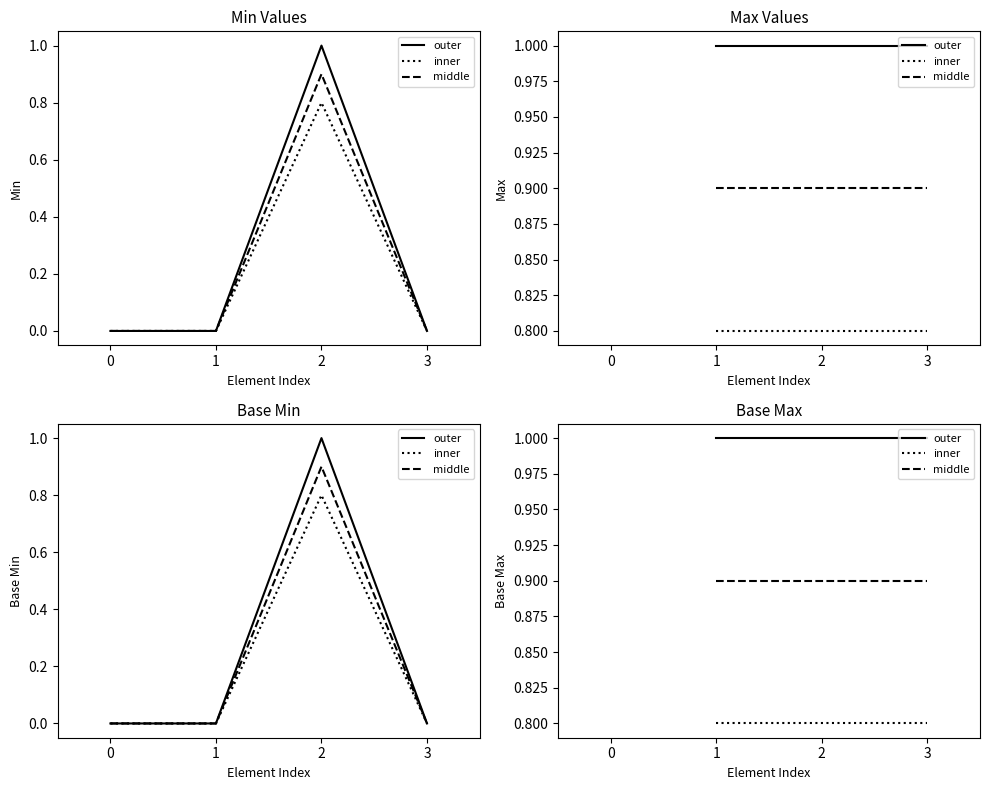

Is this an area chart (filled region under the line)?

No